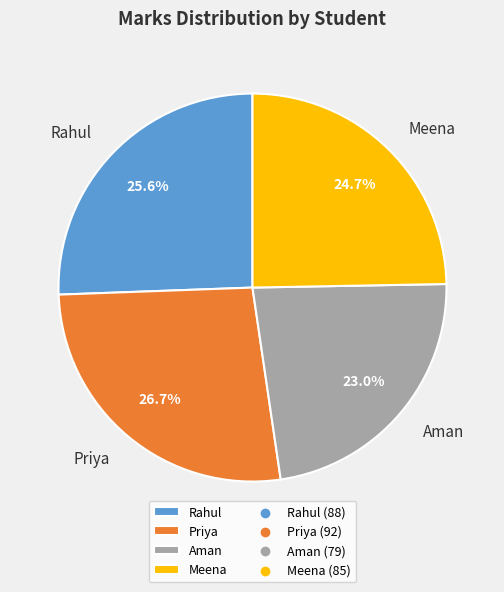

How many segments does this pie chart have?

4